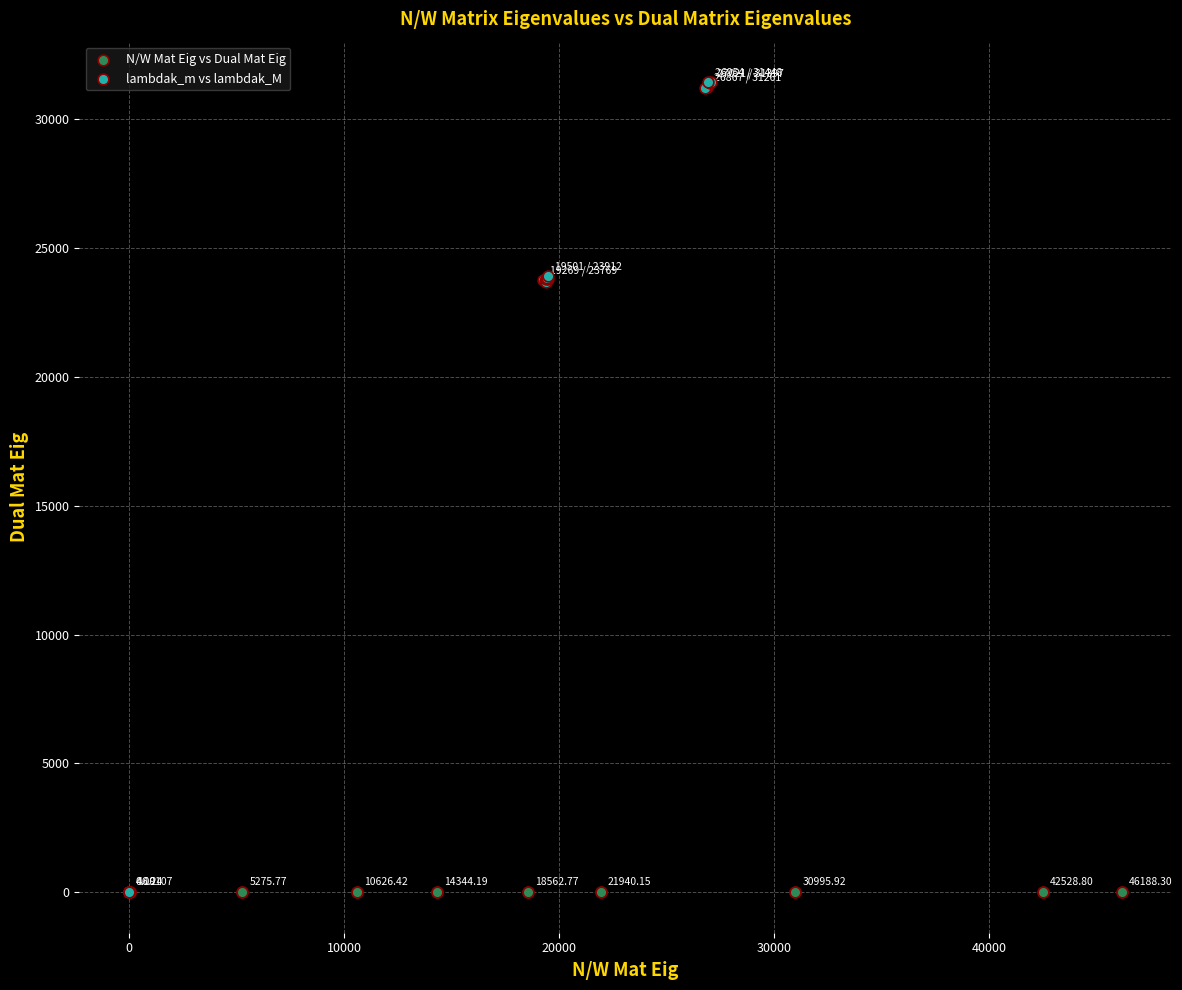

Which series reaches the maximum Y coordinate?

lambdak_m vs lambdak_M